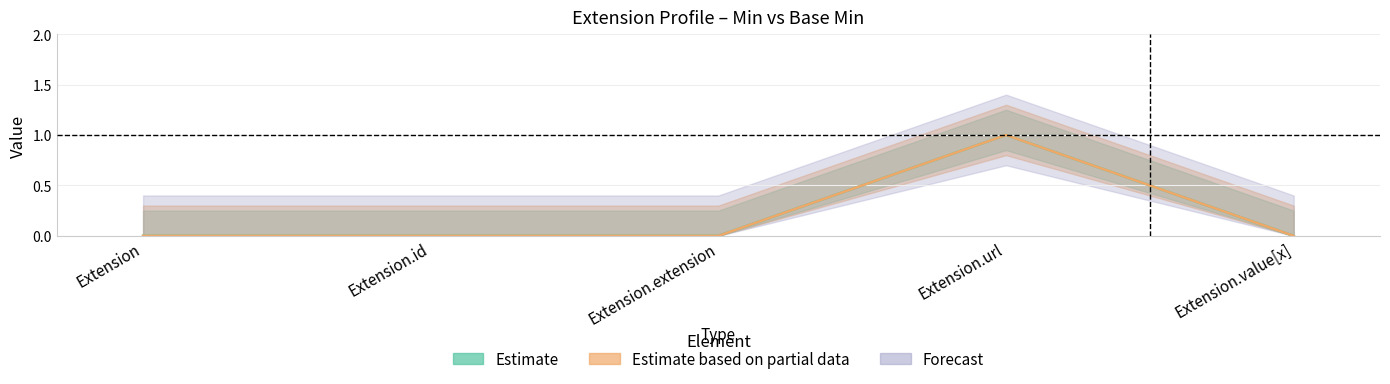

What position from the left is Extension.url?

4